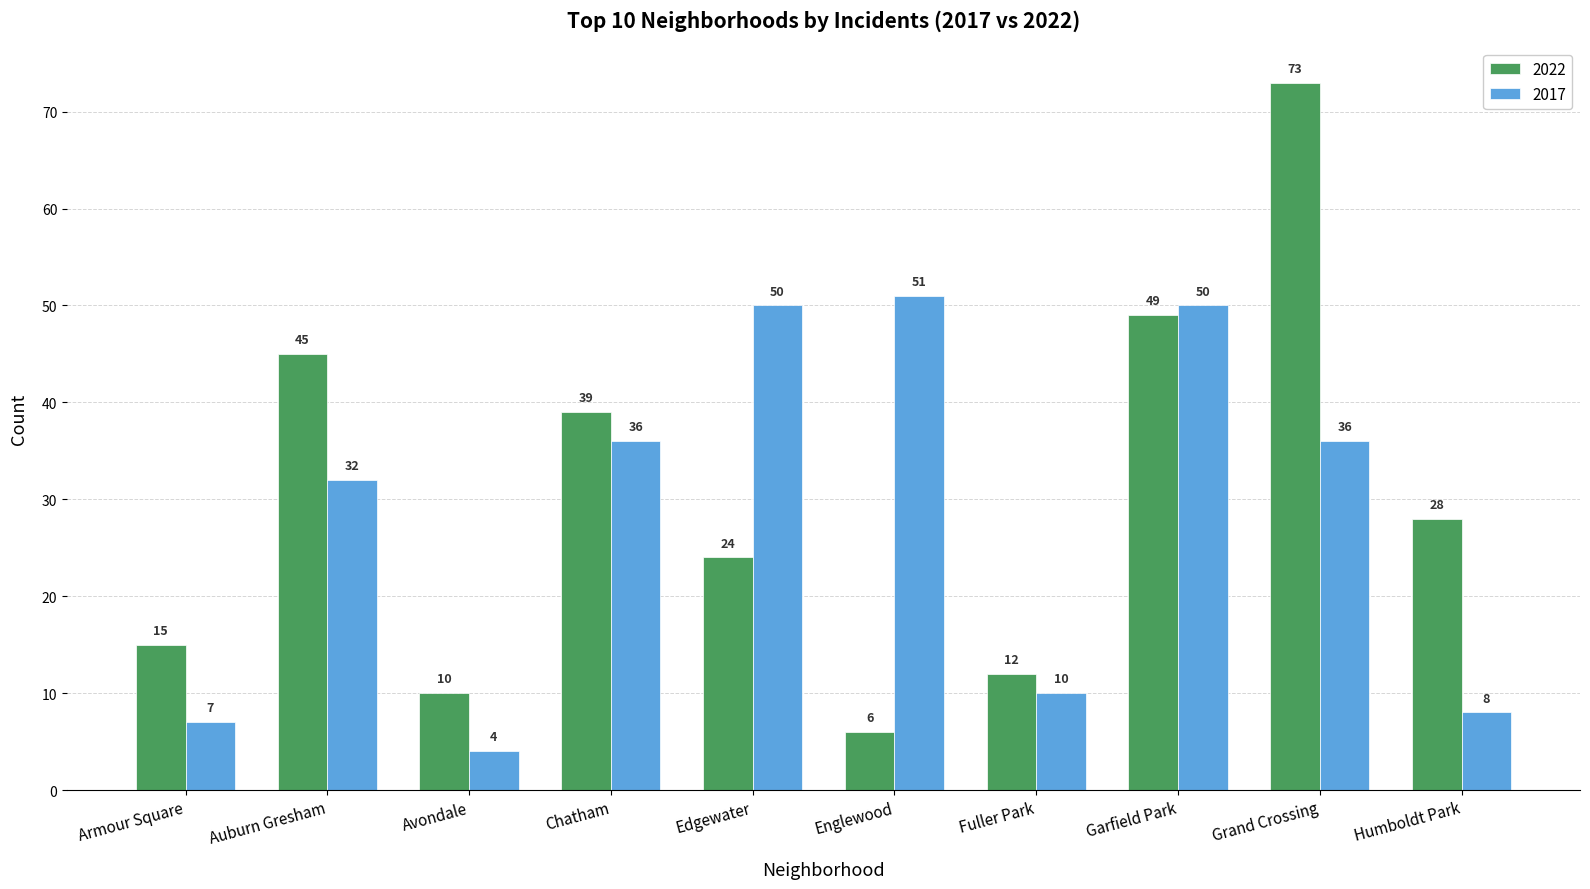

What is the total value across all series at Auburn Gresham?

77